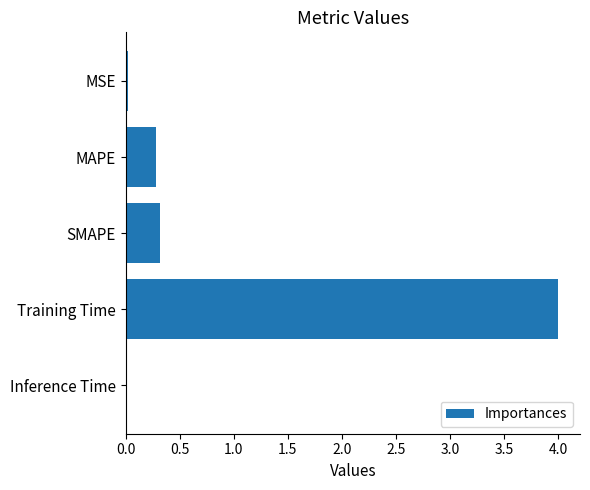

The value at SMAPE is 0.3. True or false?

True